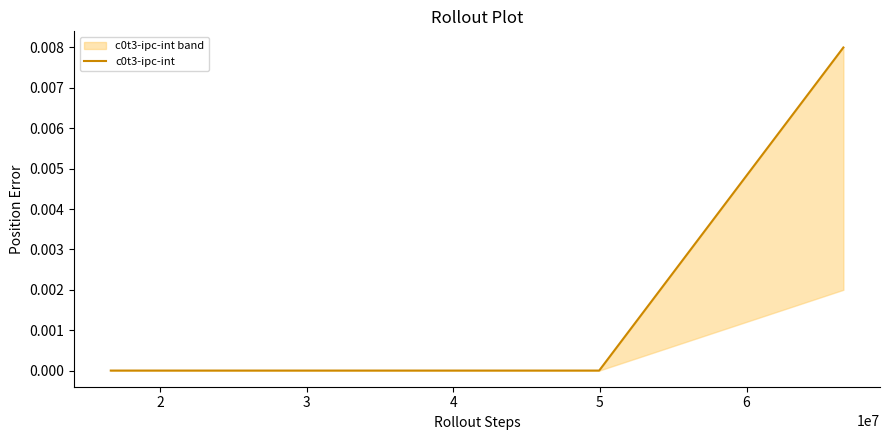

True or false: there are more than 2 points higher than both neighbors.

False